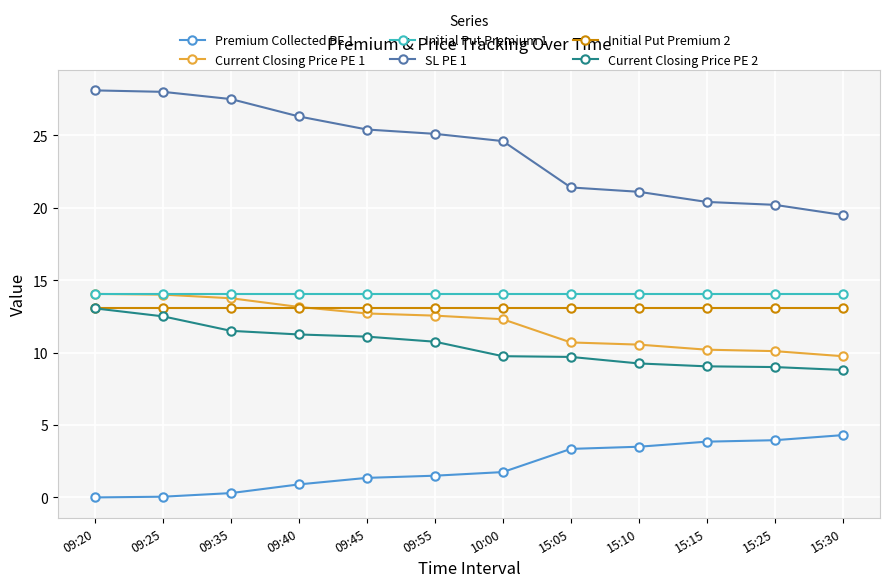

Is the value of Current Closing Price PE 2 at 15:15 greater than the value of SL PE 1 at 09:35?

No